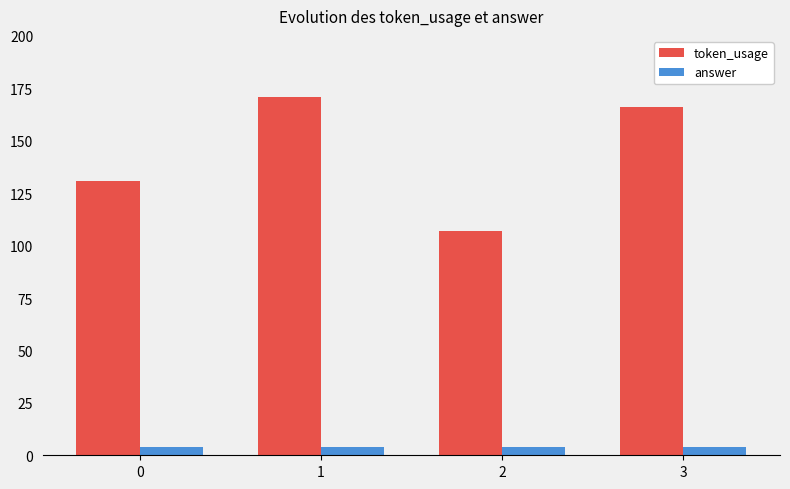

What is the sum of all token_usage values?

575